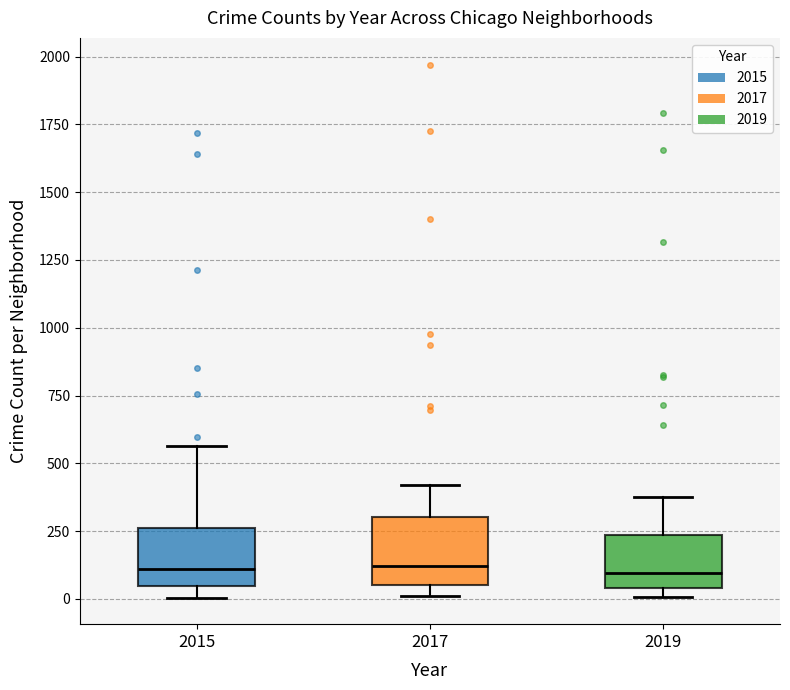

Reading left to right, transcribe this box plot: for each box, give where its median line is, the range the box spans, and where its two whiskers end, as read against the y-axis. The values are not printed on the chart, so give them approximately, as read against the axis.

2015: median 100, box 50 to 250, whiskers 0 to 550
2017: median 100, box 50 to 300, whiskers 0 to 400
2019: median 100, box 50 to 250, whiskers 0 to 400